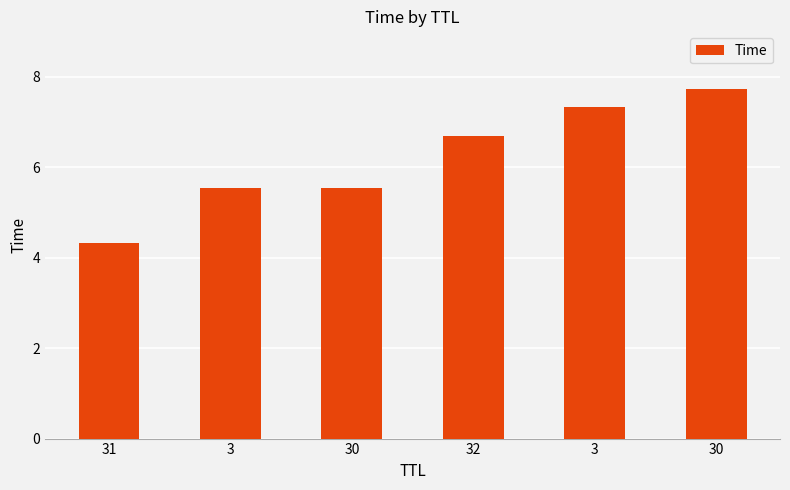

What is the value of the 4th bar from the left?

6.7